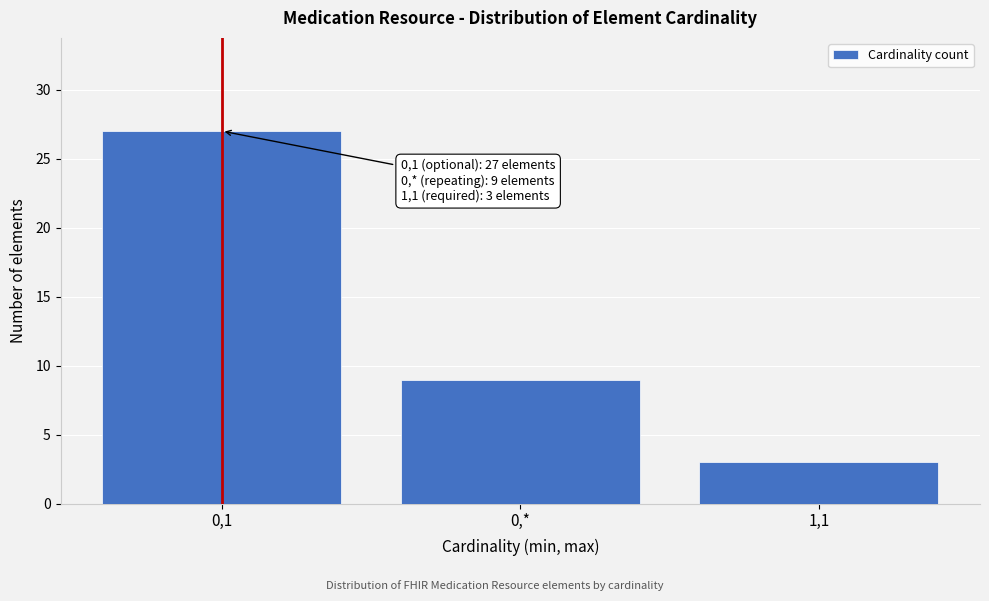

Reading left to right, transcribe all the data shown in this chart.

0,1=27	0,*=9	1,1=3